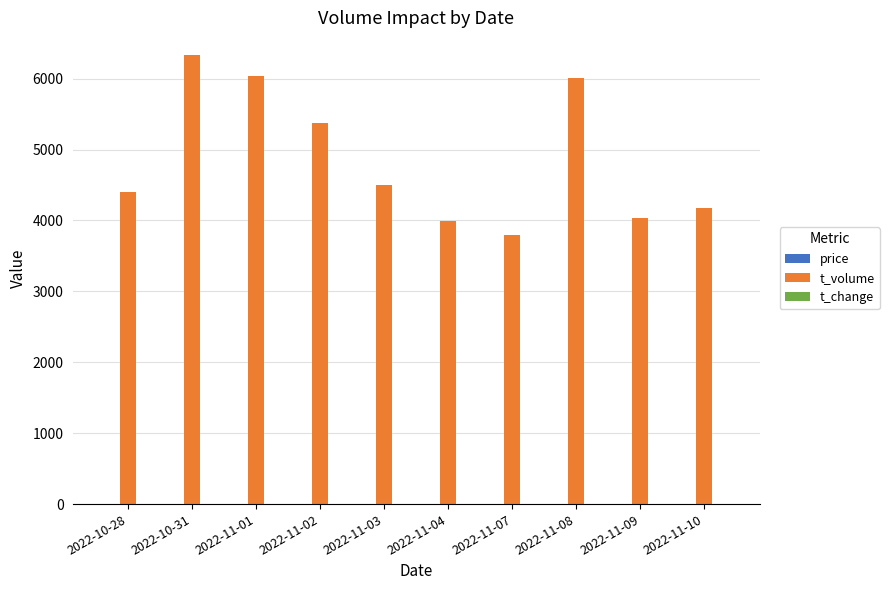

What is the highest value of the t_volume series?

6337.0